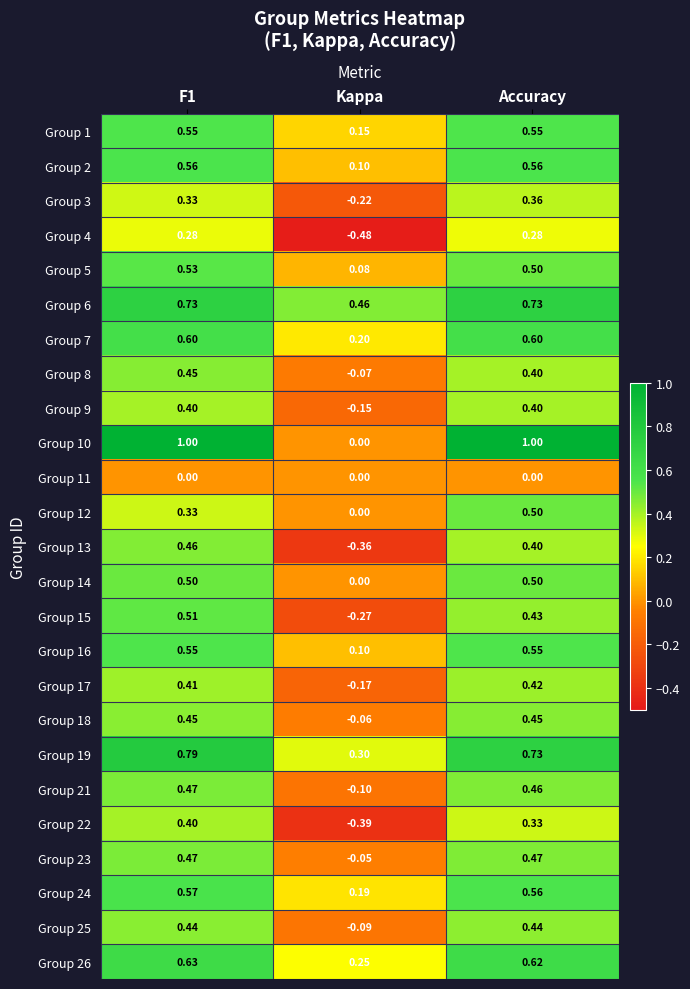

Where is Group 24 nearest to the value 0?

Kappa